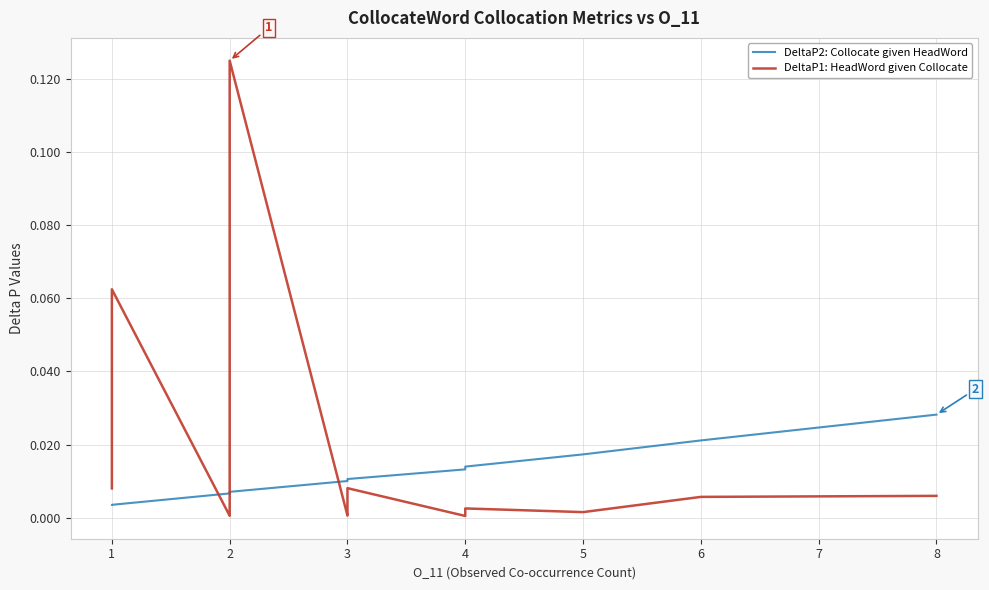

True or false: DeltaP2: Collocate given HeadWord has a value of 0.0 at 2.

False